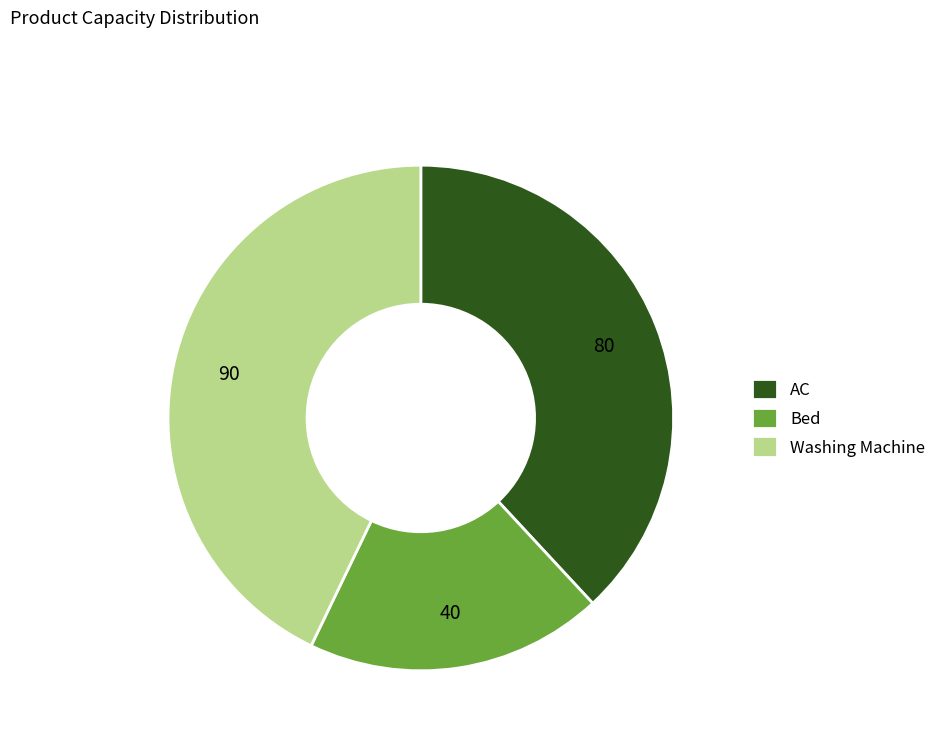

Rank the categories by value from highest to lowest.

Washing Machine, AC, Bed